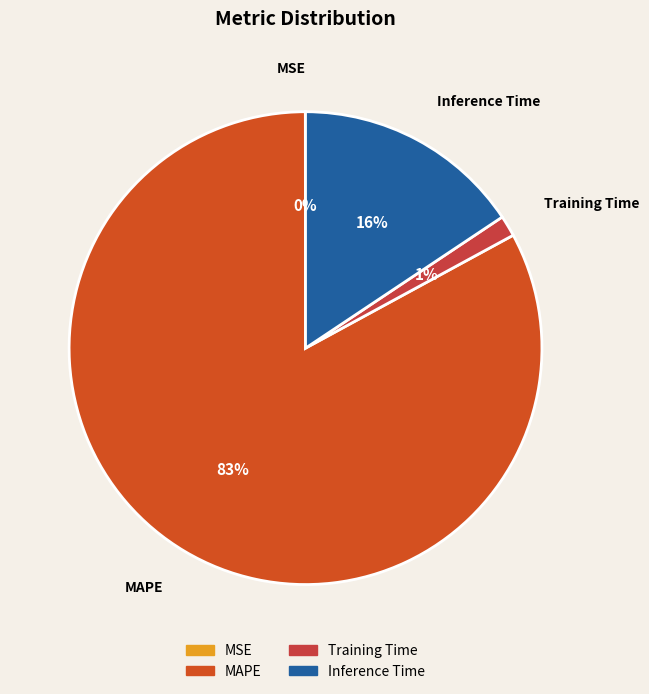

Is there a majority slice in this chart?

Yes